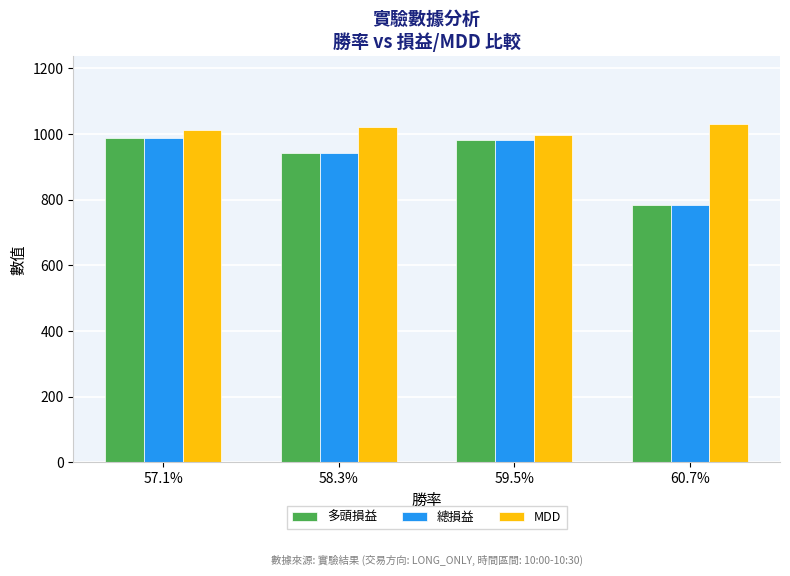

What is the spread (max minus min) of values at 60.7%?

248.3